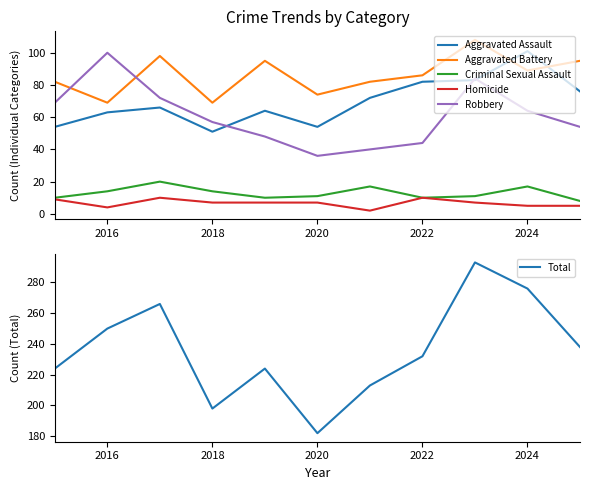

Is it true that Robbery equals 100 at 2016?

True